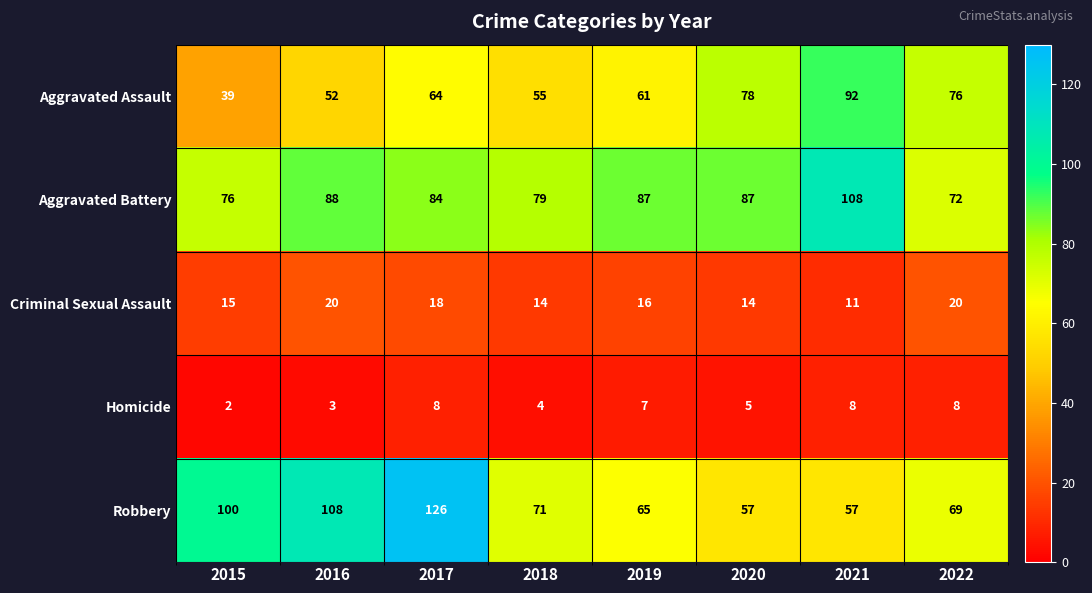

What is the difference between the maximum and second lowest values in the Homicide series?

5